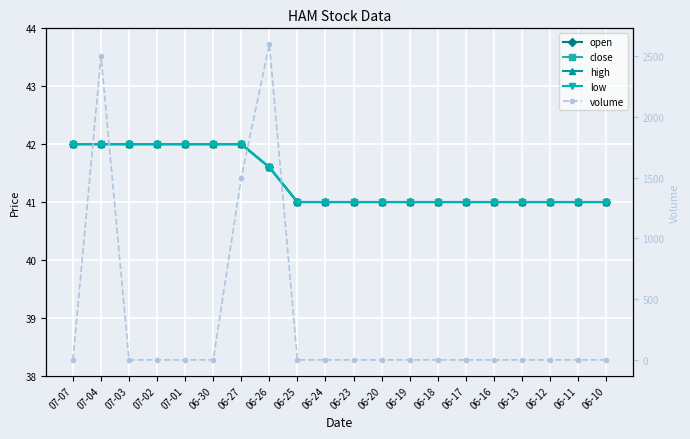

Is the value of low at 06-30 greater than the value of volume at 06-10?

Yes